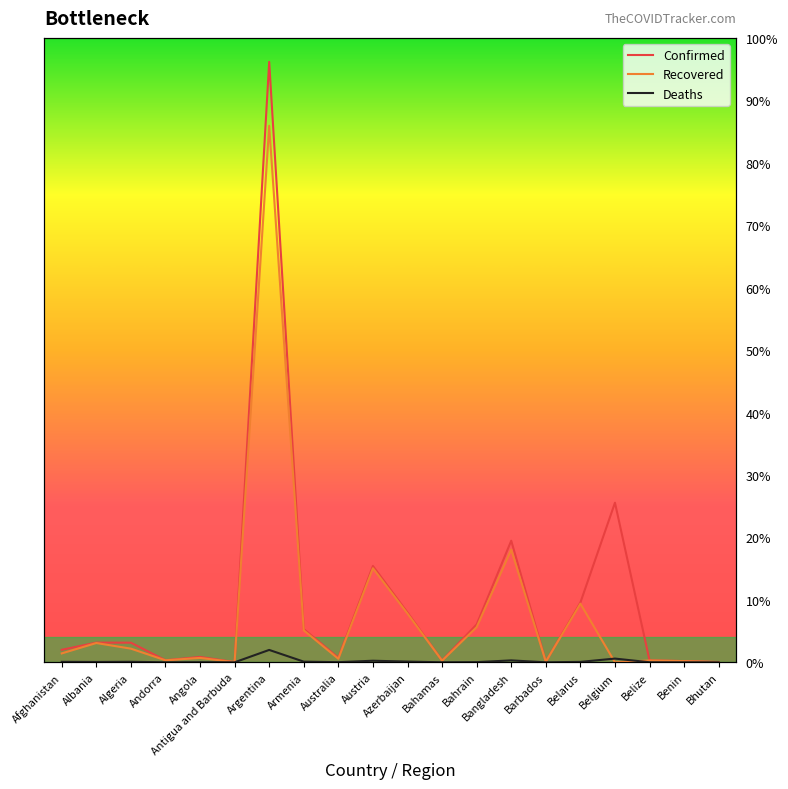

The value of Confirmed at Armenia is 154796. True or false?

False